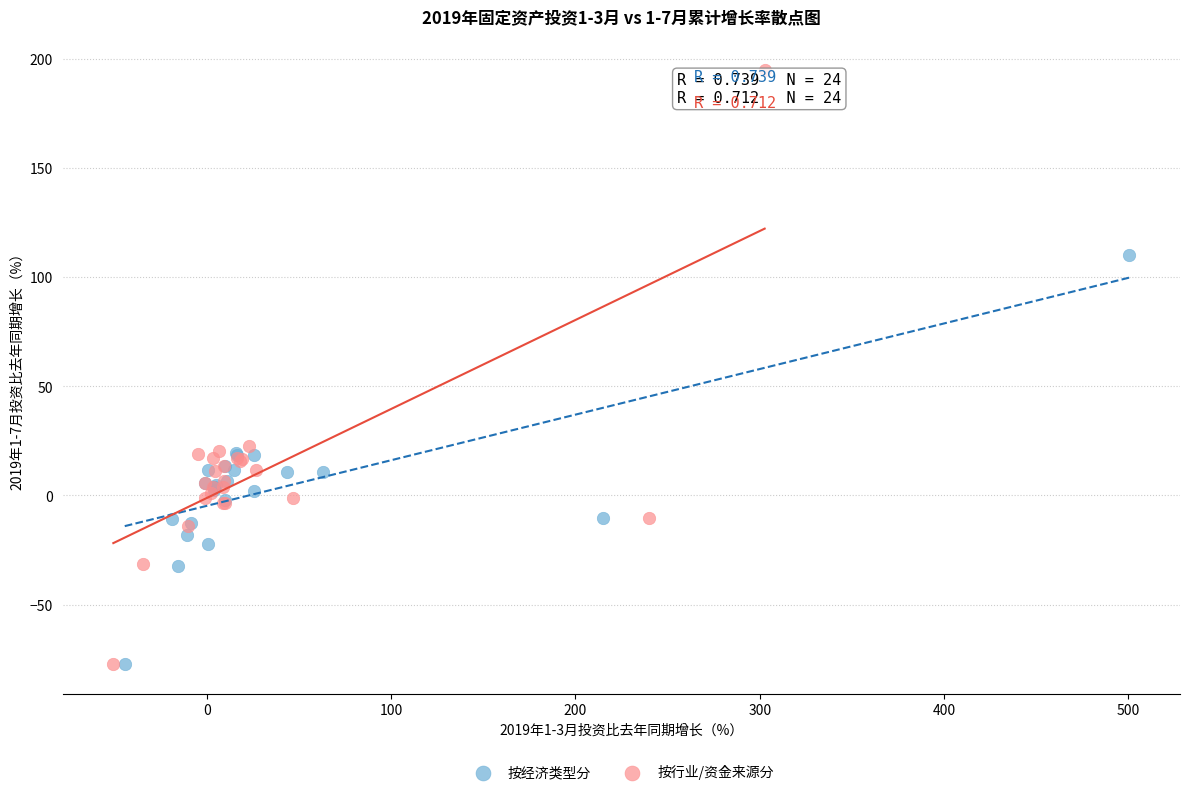

Which series reaches the maximum Y coordinate?

按行业/资金来源分